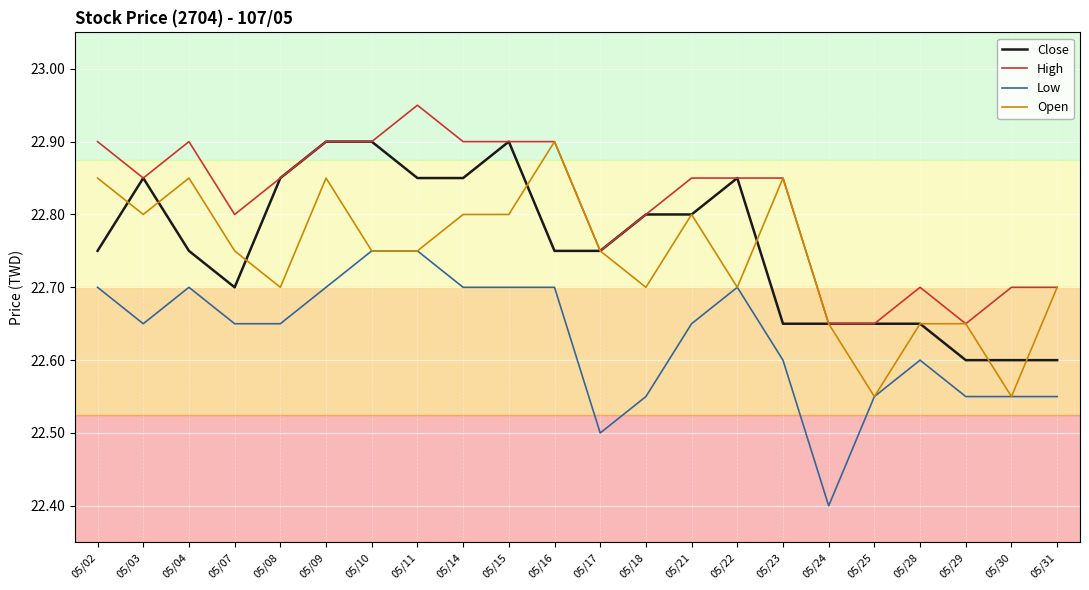

Between 05/11 and 05/24, which series saw the biggest shift?

Low